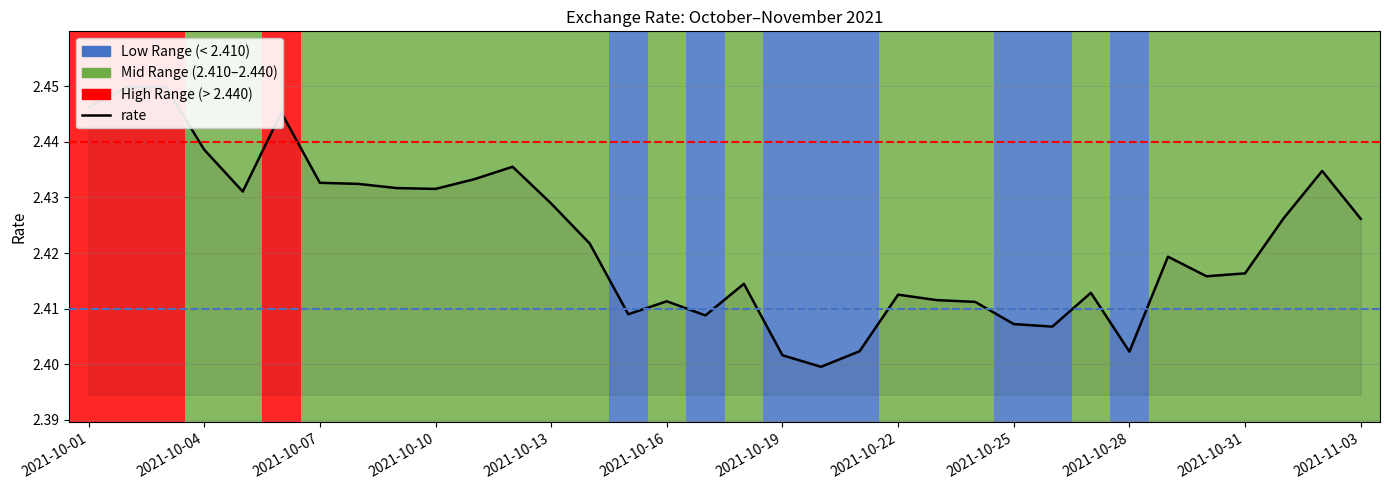

Is it true that the value at 31 is 2.4?

True